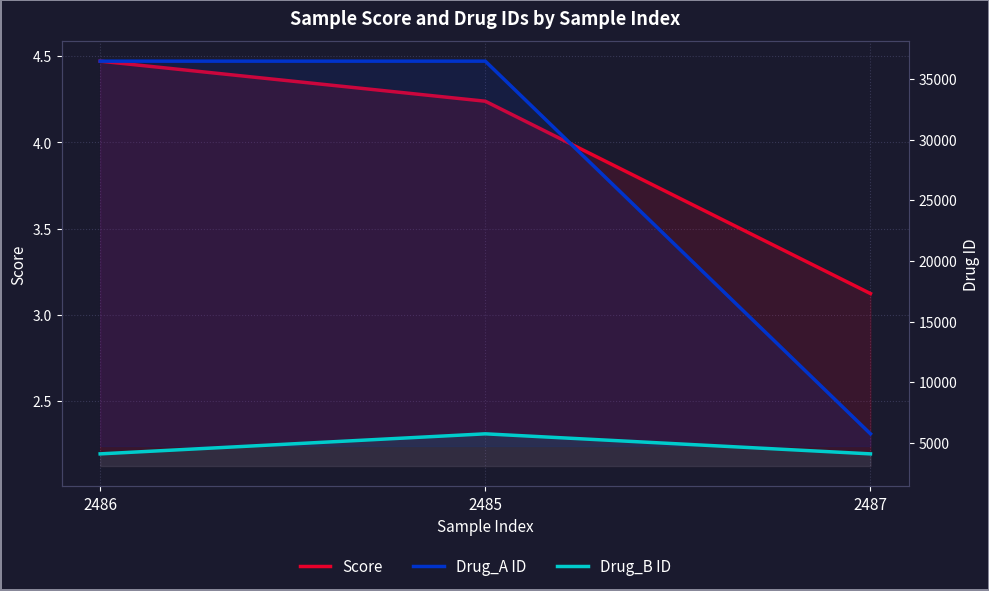

At how many categories does at least one series exceed 18288?

2